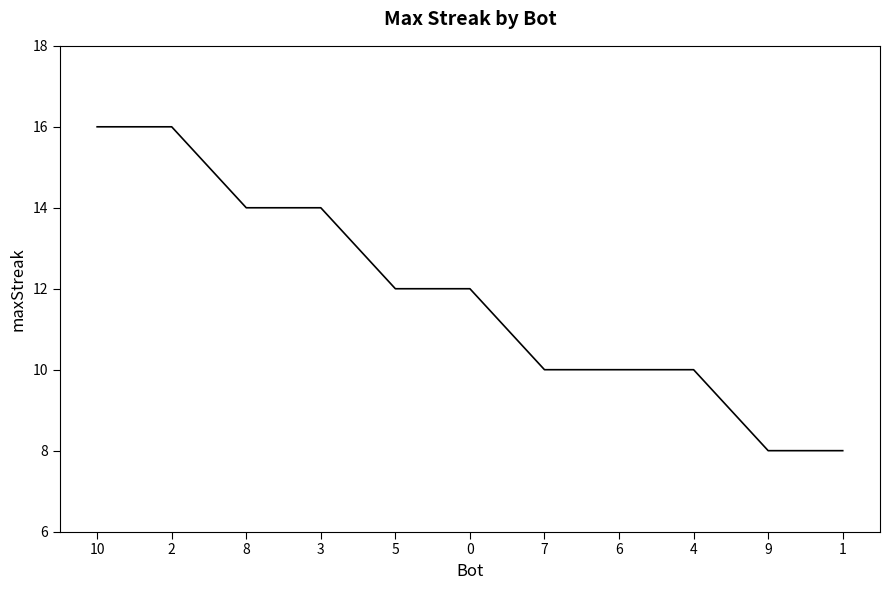

Is it true that the value at 10 is 11?

False